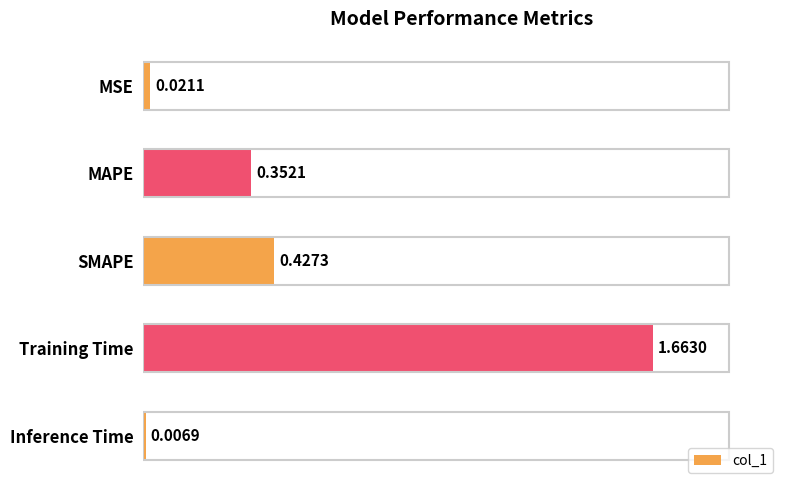

List the labels in order of value, largest first.

Training Time, SMAPE, MAPE, MSE, Inference Time